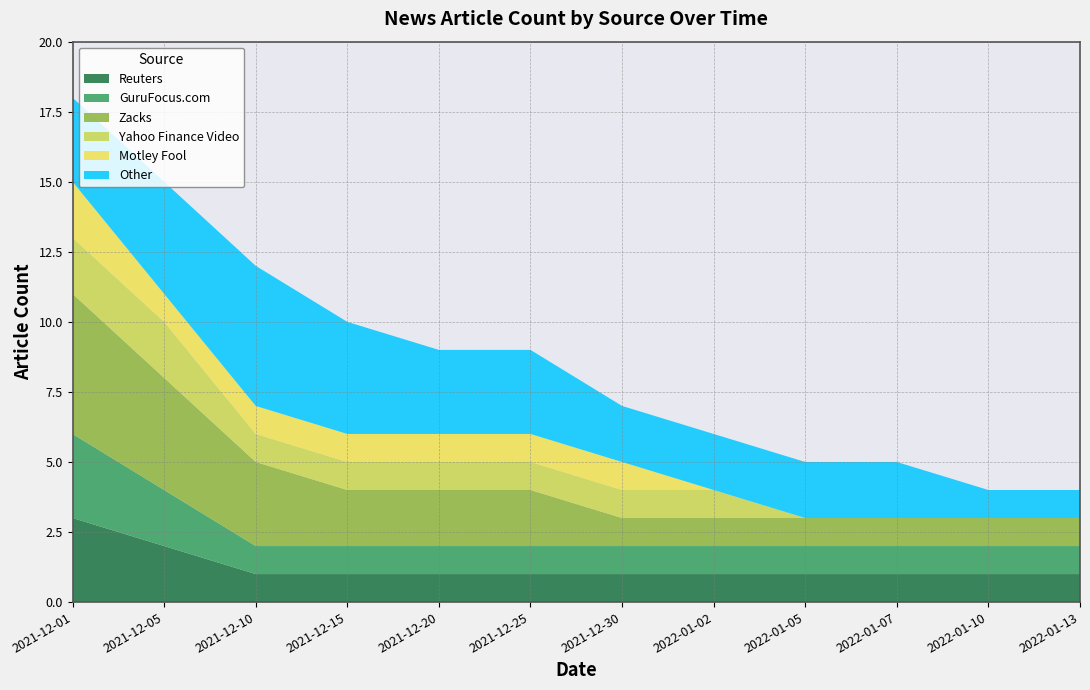

Reading left to right, list all the values displayed in this chart.

Reuters: 2021-12-01=3	2021-12-05=2	2021-12-10=1	2021-12-15=1	2021-12-20=1	2021-12-25=1	2021-12-30=1	2022-01-02=1	2022-01-05=1	2022-01-07=1	2022-01-10=1	2022-01-13=1
GuruFocus.com: 2021-12-01=3	2021-12-05=2	2021-12-10=1	2021-12-15=1	2021-12-20=1	2021-12-25=1	2021-12-30=1	2022-01-02=1	2022-01-05=1	2022-01-07=1	2022-01-10=1	2022-01-13=1
Zacks: 2021-12-01=5	2021-12-05=4	2021-12-10=3	2021-12-15=2	2021-12-20=2	2021-12-25=2	2021-12-30=1	2022-01-02=1	2022-01-05=1	2022-01-07=1	2022-01-10=1	2022-01-13=1
Yahoo Finance Video: 2021-12-01=2	2021-12-05=2	2021-12-10=1	2021-12-15=1	2021-12-20=1	2021-12-25=1	2021-12-30=1	2022-01-02=1	2022-01-05=0	2022-01-07=0	2022-01-10=0	2022-01-13=0
Motley Fool: 2021-12-01=2	2021-12-05=1	2021-12-10=1	2021-12-15=1	2021-12-20=1	2021-12-25=1	2021-12-30=1	2022-01-02=0	2022-01-05=0	2022-01-07=0	2022-01-10=0	2022-01-13=0
Other: 2021-12-01=3	2021-12-05=4	2021-12-10=5	2021-12-15=4	2021-12-20=3	2021-12-25=3	2021-12-30=2	2022-01-02=2	2022-01-05=2	2022-01-07=2	2022-01-10=1	2022-01-13=1